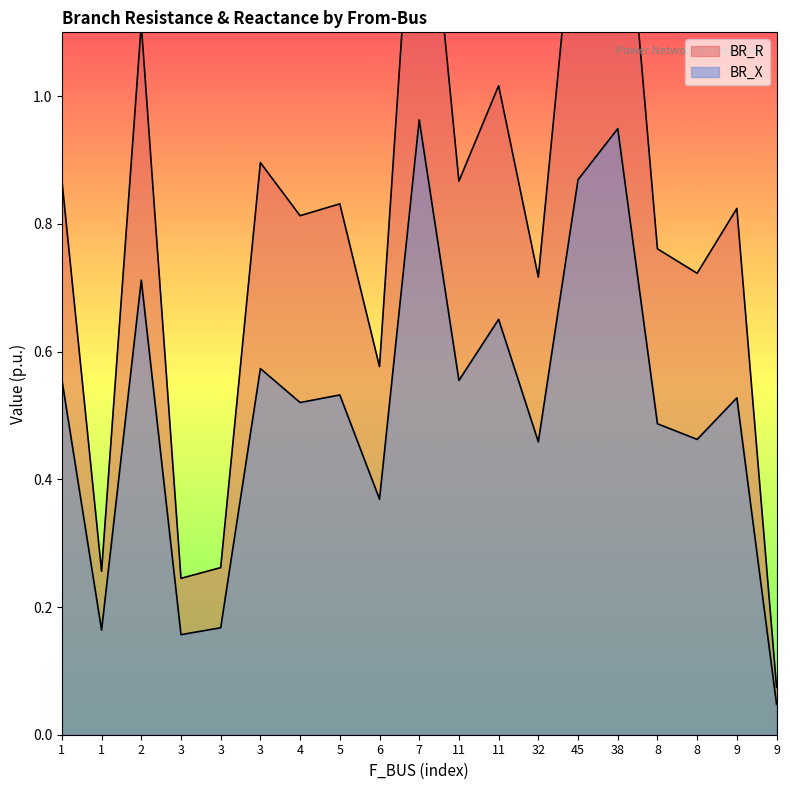

The value of BR_R at 9 is 0.1. True or false?

True